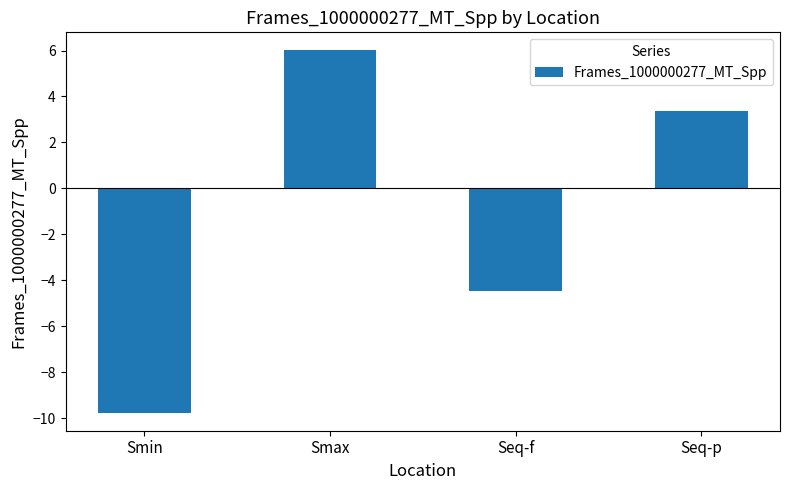

How many values are below zero?

2